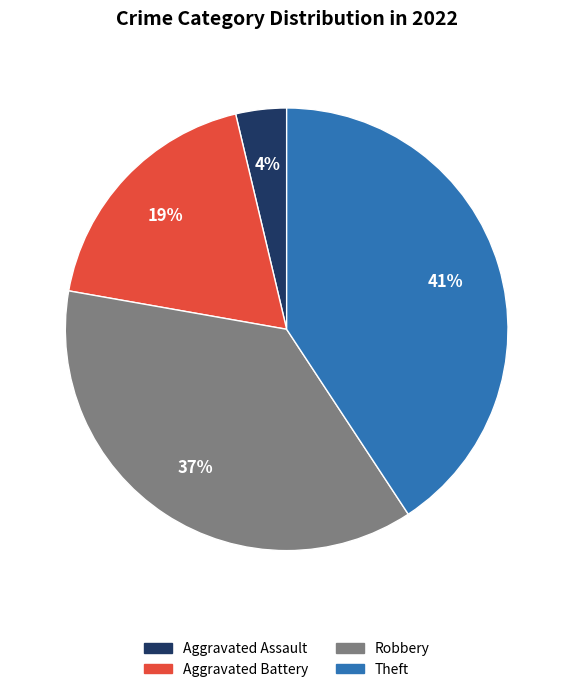

To the nearest percent, what is the difference between the largest and smallest slice percentages?

37%